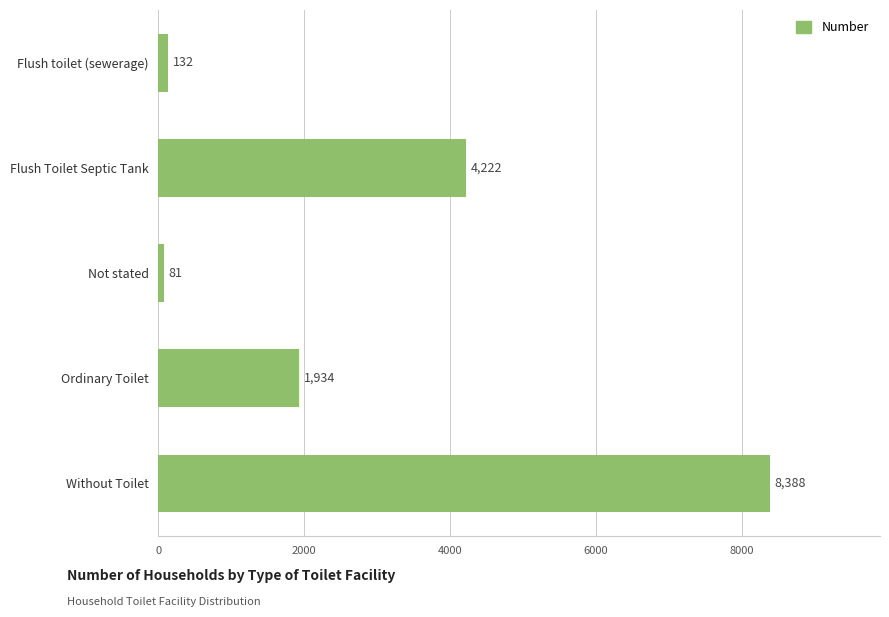

Reading top to bottom, what are all the values shown in this chart?

Flush toilet (sewerage)=132	Flush Toilet Septic Tank=4222	Not stated=81	Ordinary Toilet=1934	Without Toilet=8388